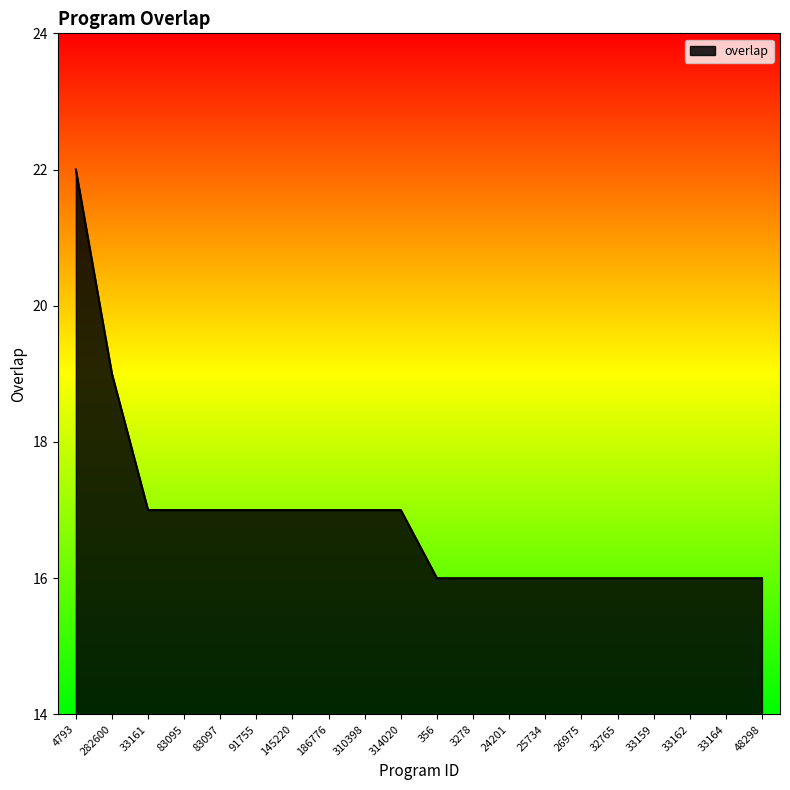

True or false: the data shows 26 at 24201.

False